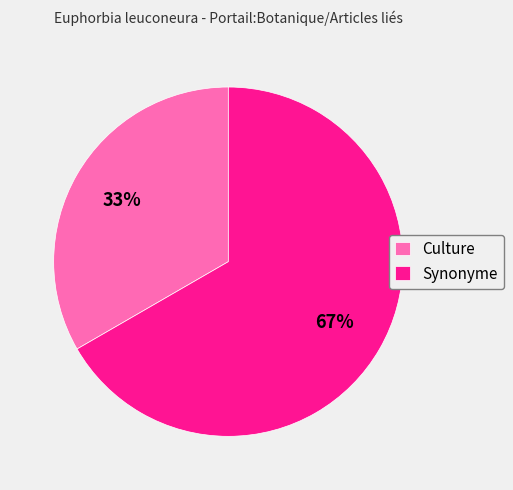

To the nearest percent, what is the combined percentage of Culture and Synonyme?

100%